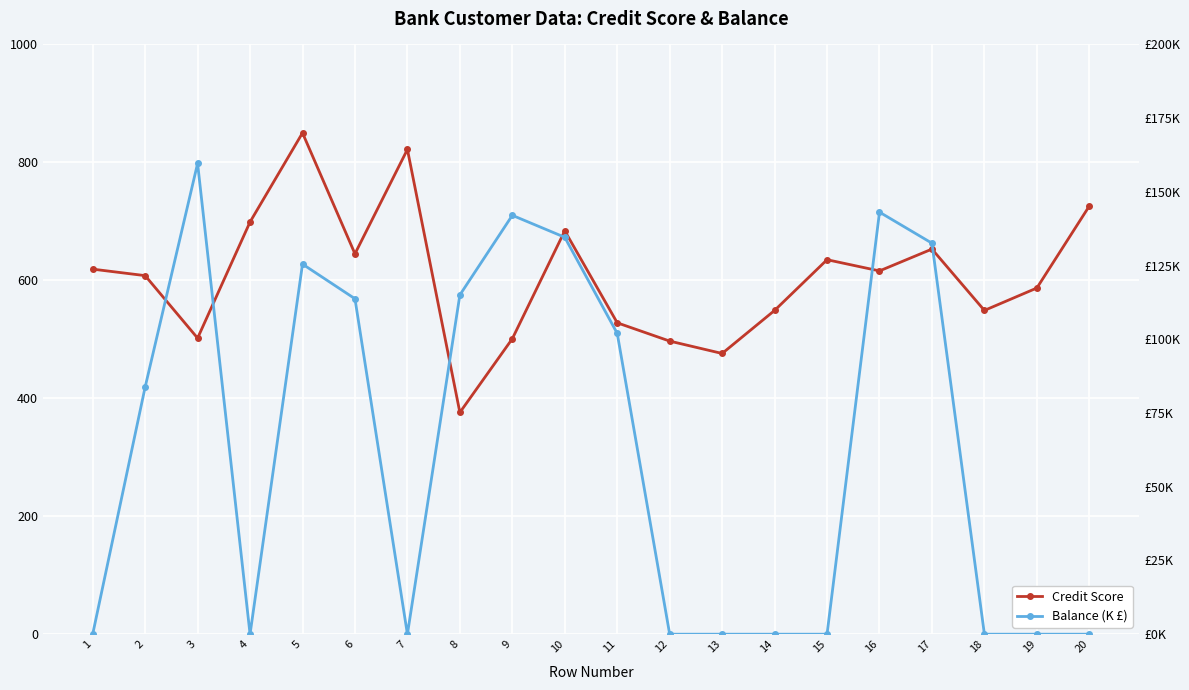

Is it true that Balance (K £) equals 54.4 at 11?

False